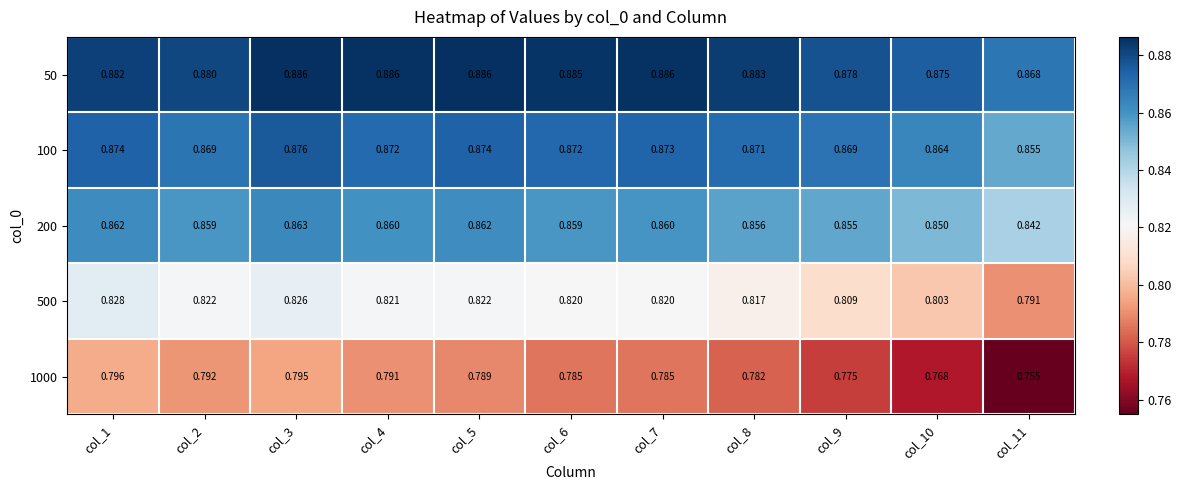

Is the value of 100 at col_1 greater than the value of 1000 at col_7?

Yes